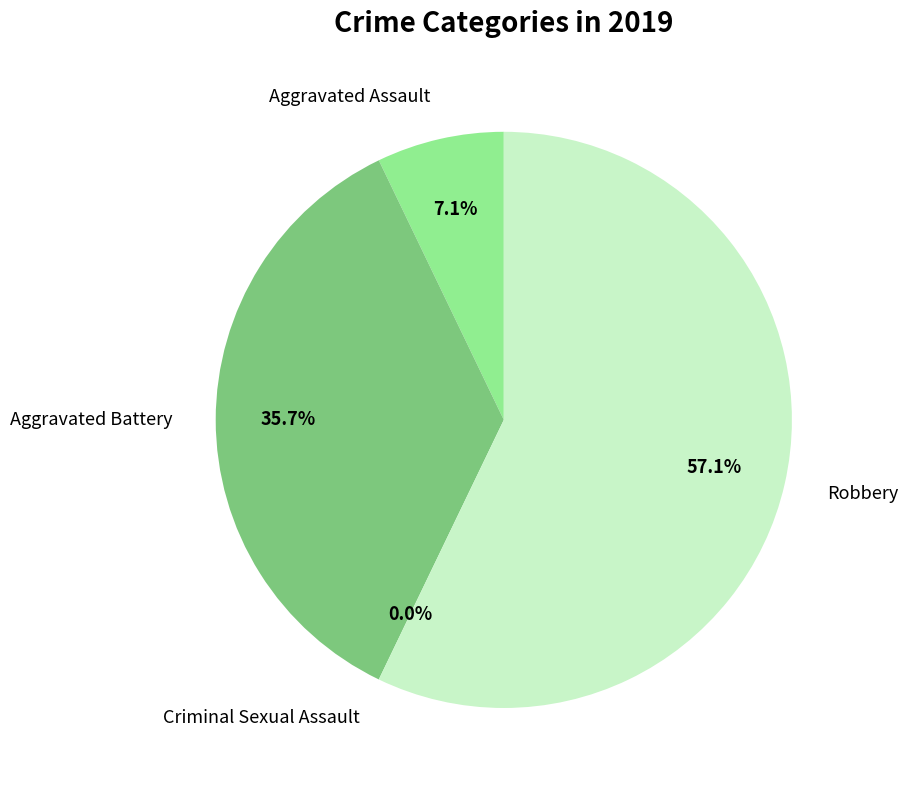

Do Aggravated Assault and Criminal Sexual Assault together represent more than half of the pie?

No